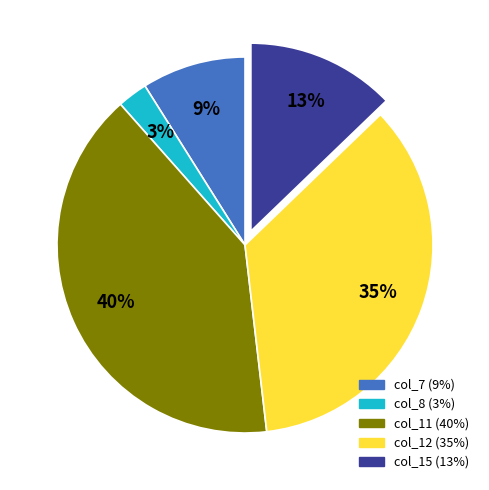

Count the number of slices in the pie.

5